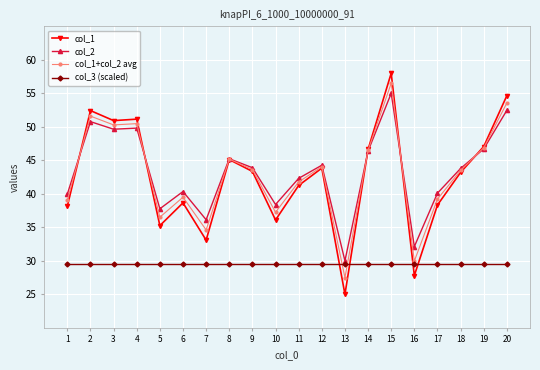

What are all the series names shown in the legend?

col_1, col_2, col_1+col_2 avg, col_3 (scaled)